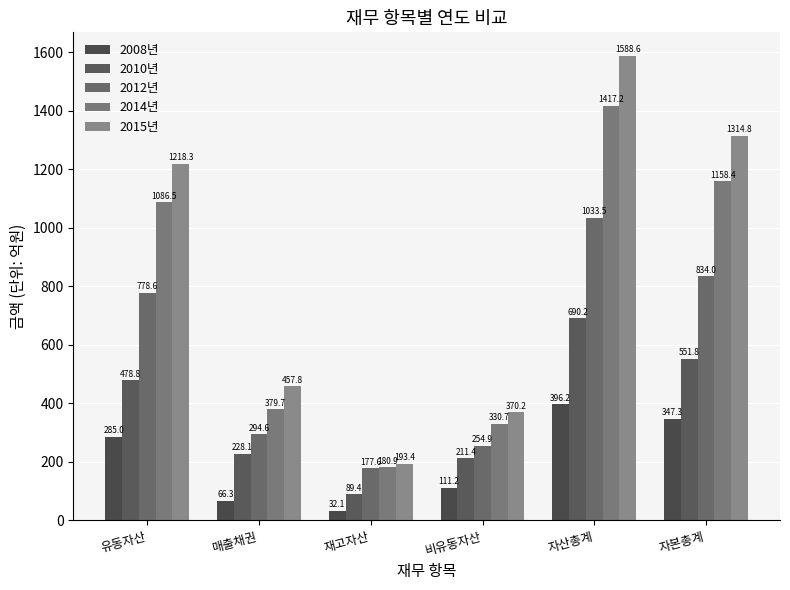

Reading right to left, extract all data points from this chart.

2008년: 347.3	396.2	111.2	32.1	66.3	285.0
2010년: 551.8	690.2	211.4	89.4	228.1	478.8
2012년: 834.0	1033.5	254.9	177.6	294.6	778.6
2014년: 1158.4	1417.2	330.7	180.9	379.7	1086.5
2015년: 1314.8	1588.6	370.2	193.4	457.8	1218.3